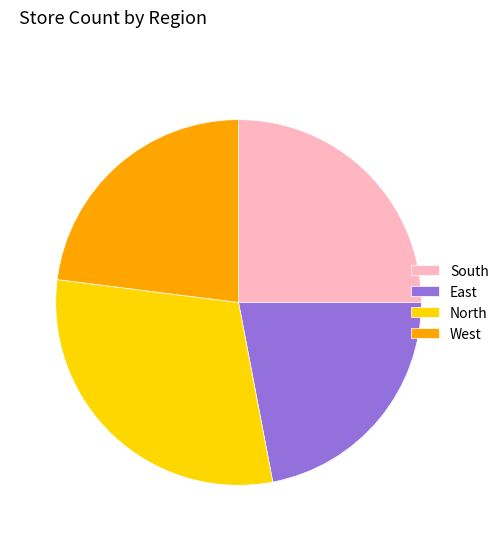

Rank the categories by value from lowest to highest.

East, West, South, North